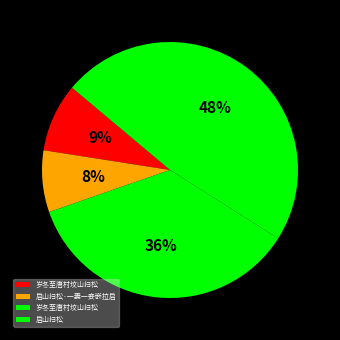

What is the smallest slice in the pie chart?

启山扫松·一妻一妾嵌拉启